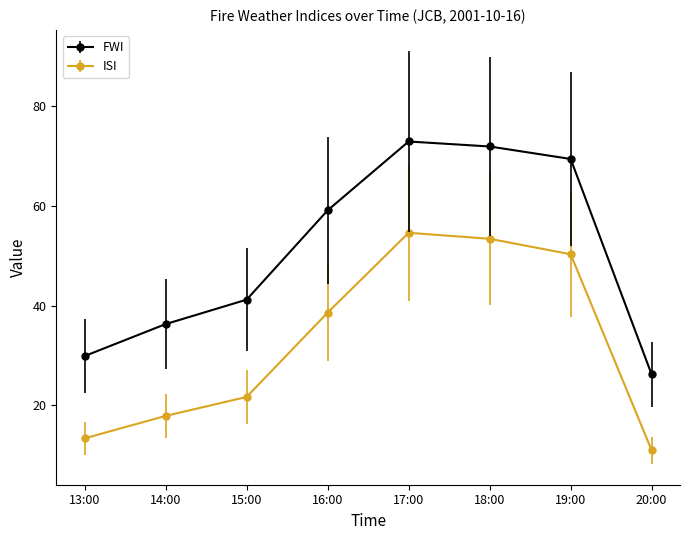

What is the label of the 6th point from the left?

18:00